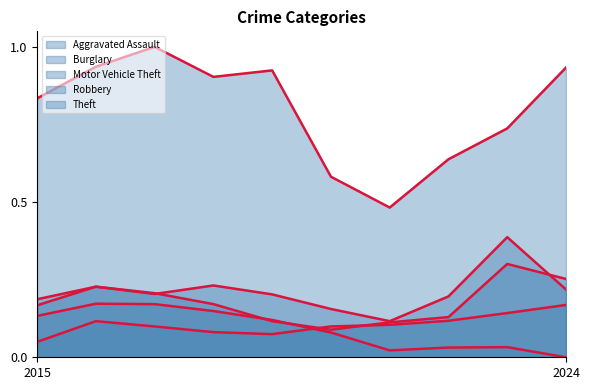

What is the minimum value for Motor Vehicle Theft?

0.1